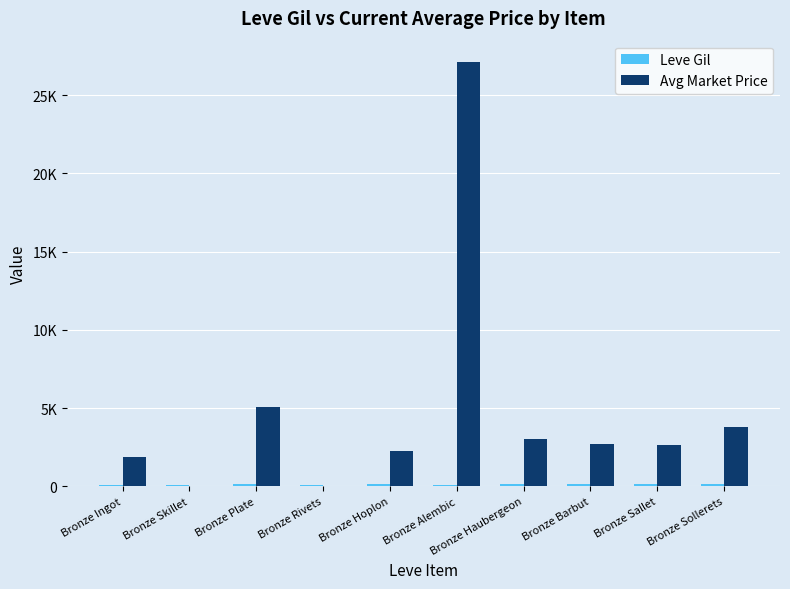

Does the chart contain stacked bars?

No